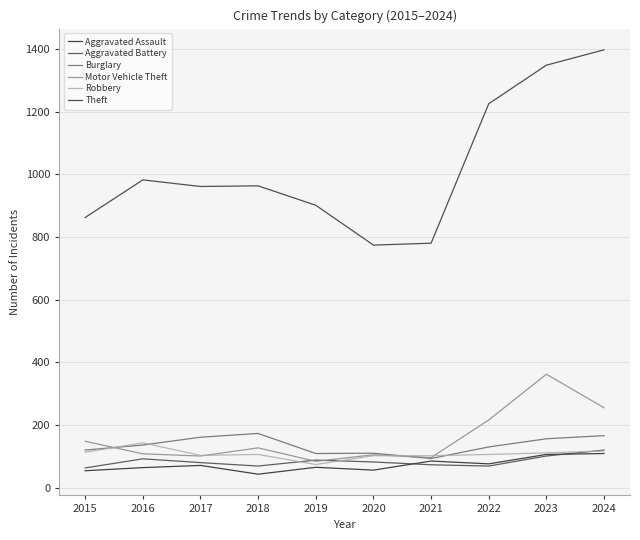

Rank the series by their maximum value, from lowest to highest.

Aggravated Assault, Aggravated Battery, Robbery, Burglary, Motor Vehicle Theft, Theft